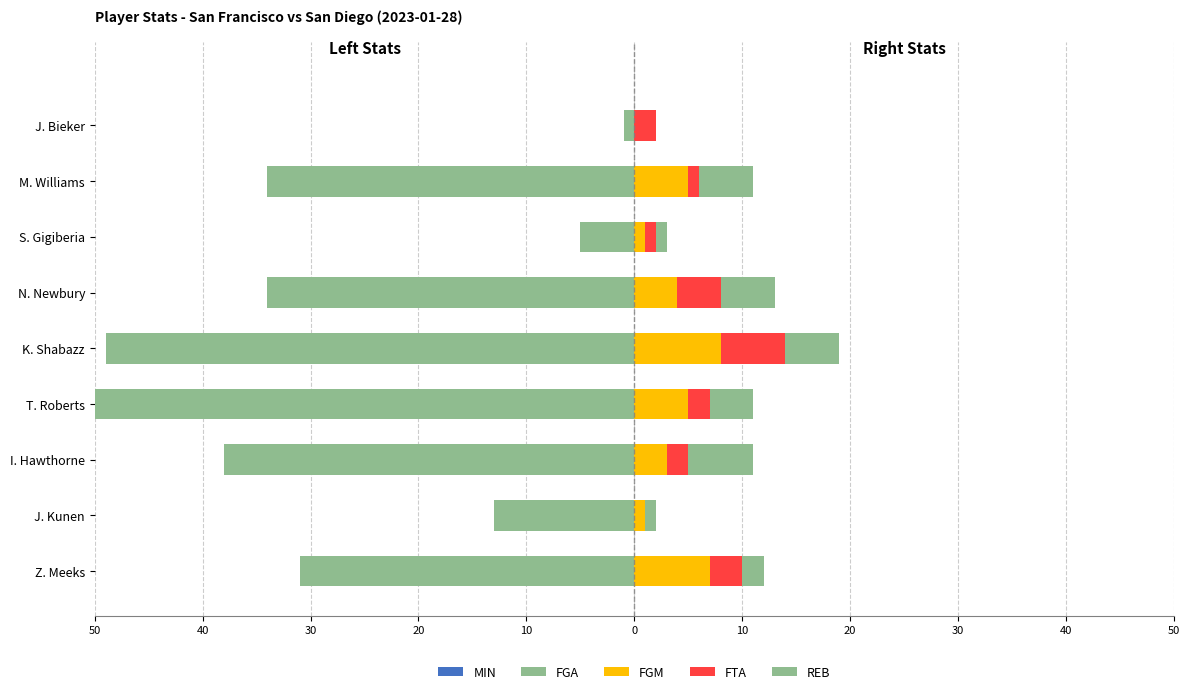

Between I. Hawthorne and J. Bieker, which series saw the biggest shift?

FGA